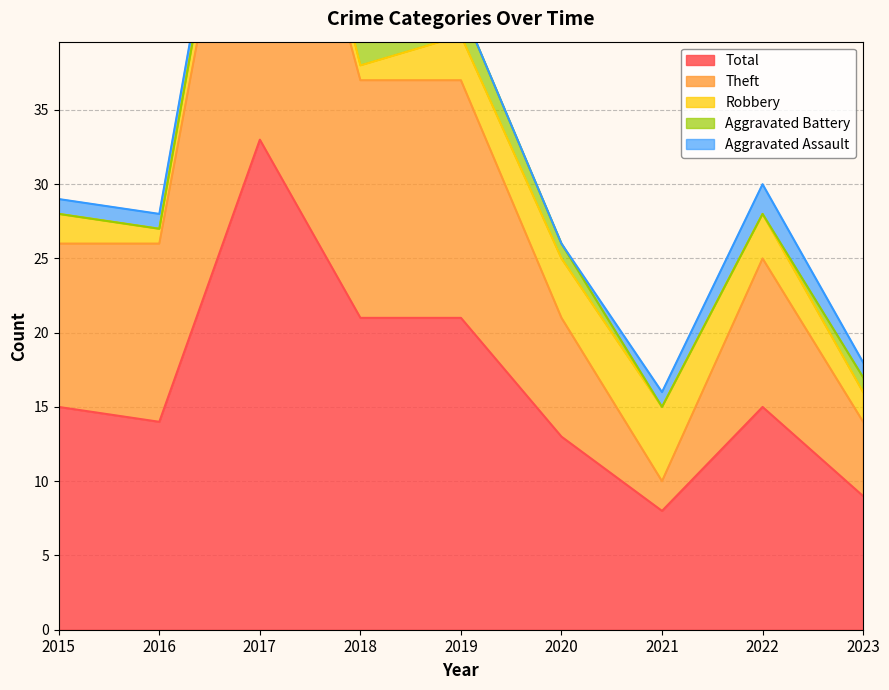

Rank the categories by Total value from lowest to highest.

2021, 2023, 2020, 2016, 2015, 2022, 2018, 2019, 2017